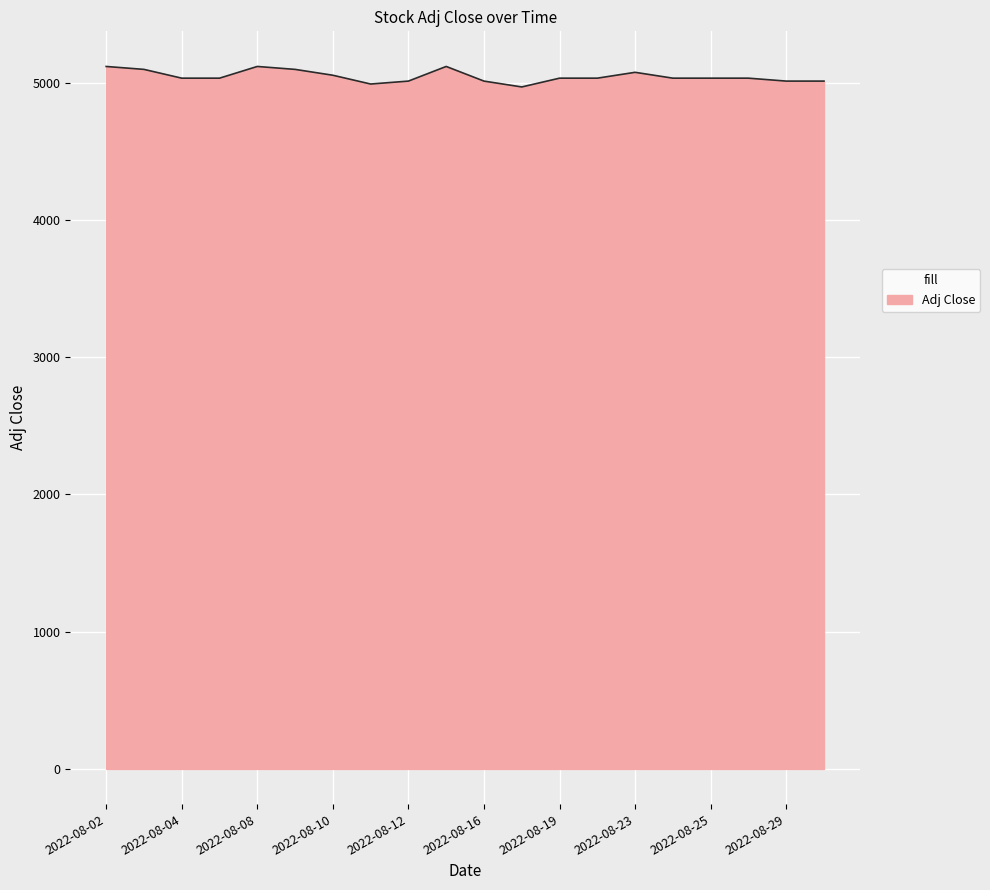

What is the difference between the maximum and minimum values?

149.3